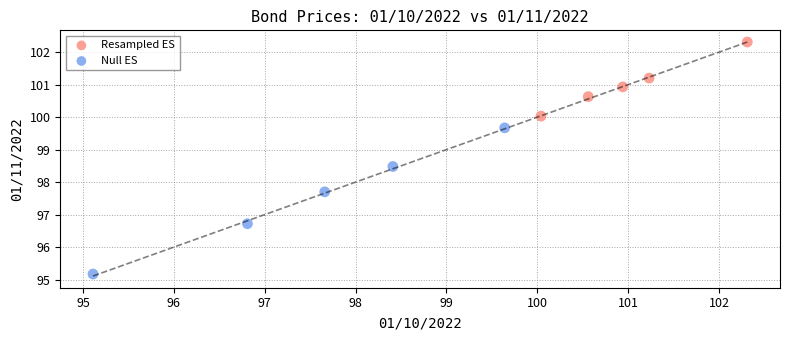

Which series has the largest Y range (max minus min)?

Null ES